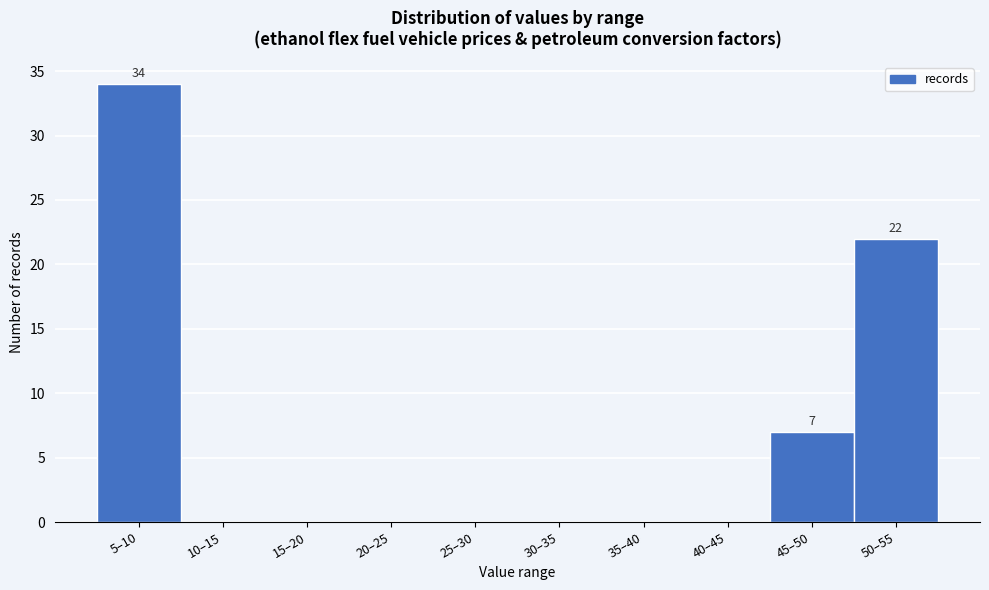

Reading left to right, list all the values displayed in this chart.

5–10=34	10–15=0	15–20=0	20–25=0	25–30=0	30–35=0	35–40=0	40–45=0	45–50=7	50–55=22